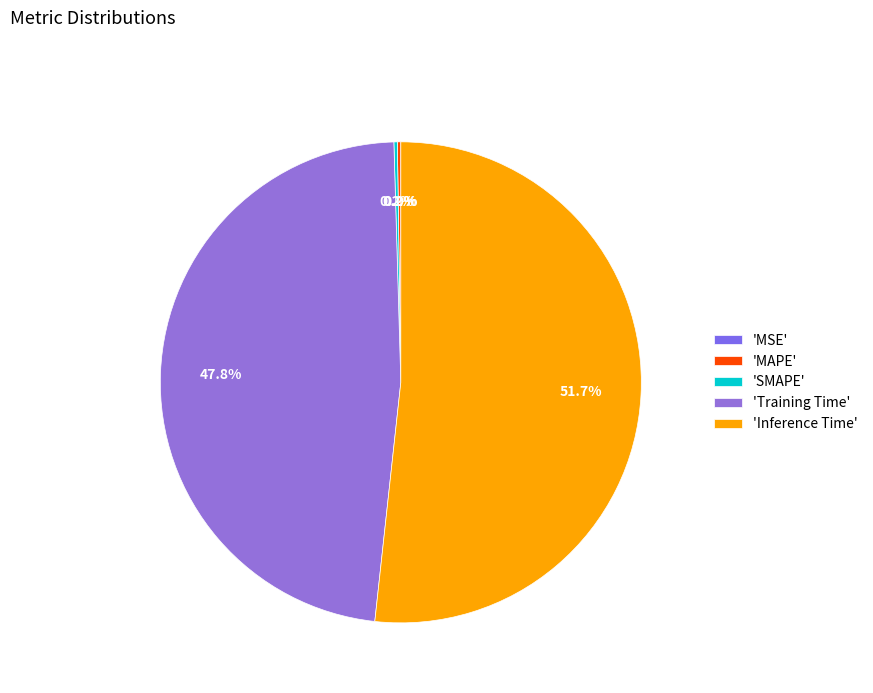

Between MAPE and SMAPE, which is larger?

SMAPE